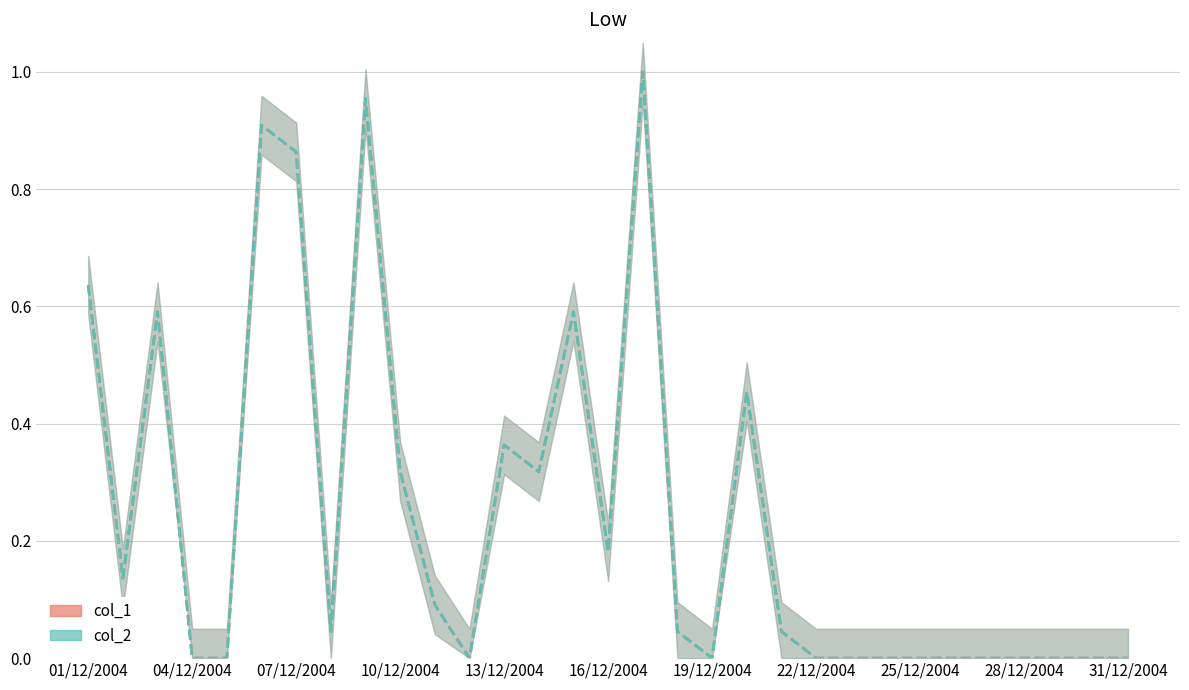

Is it true that col_2 equals 0.0 at 24/12/2004?

True